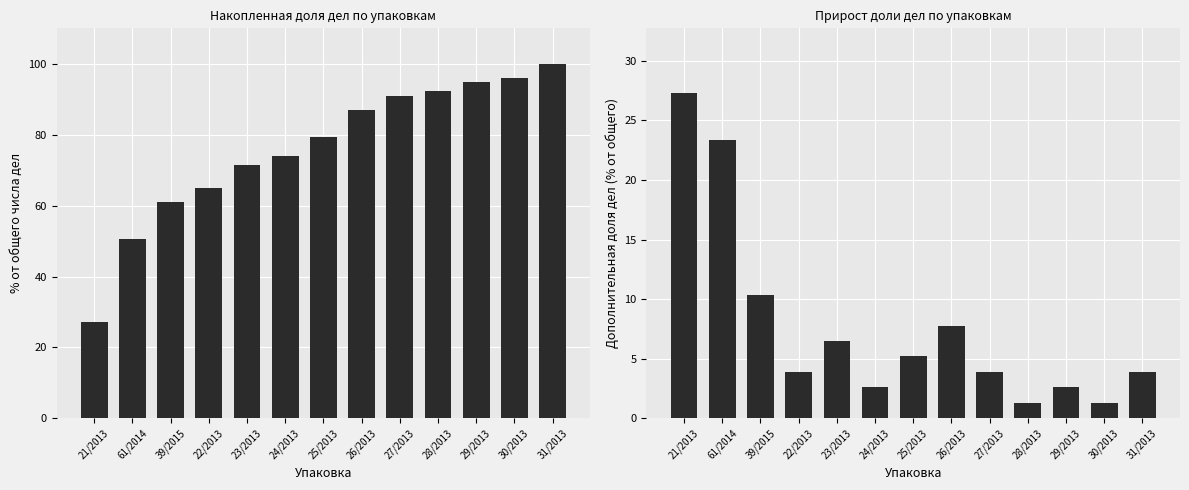

Between 24/2013 and 30/2013, which is larger?

30/2013